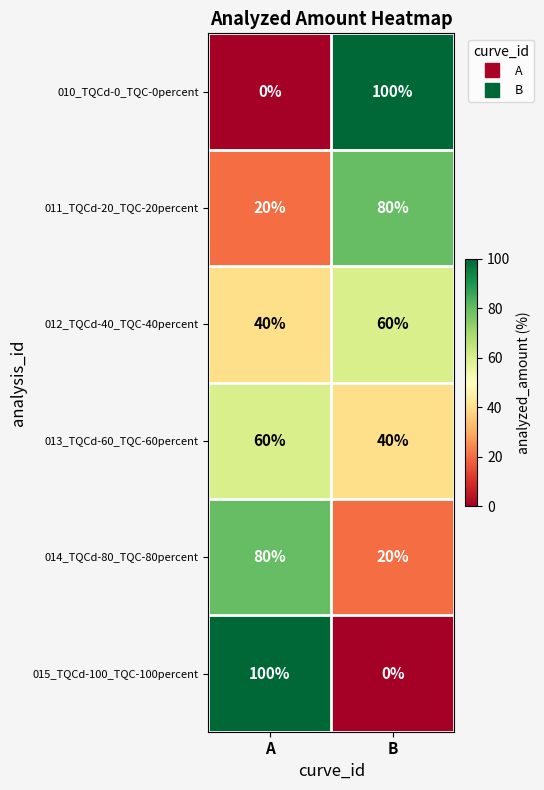

What is the difference between the 012_TQCd-40_TQC-40percent values at A and B?

20